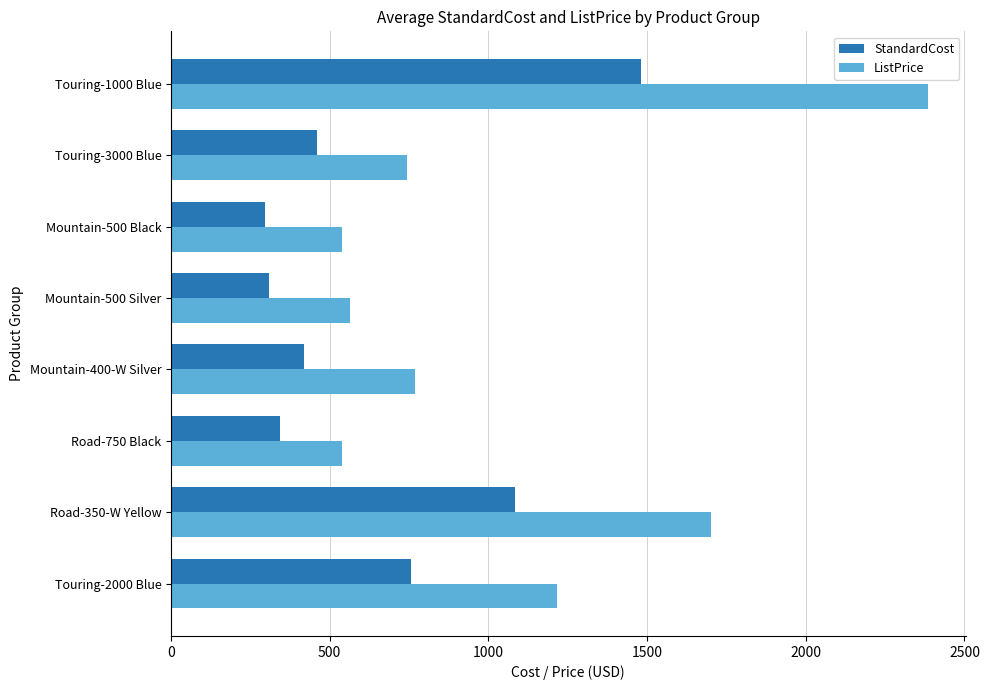

True or false: ListPrice has a value of 742.4 at Touring-3000 Blue.

True